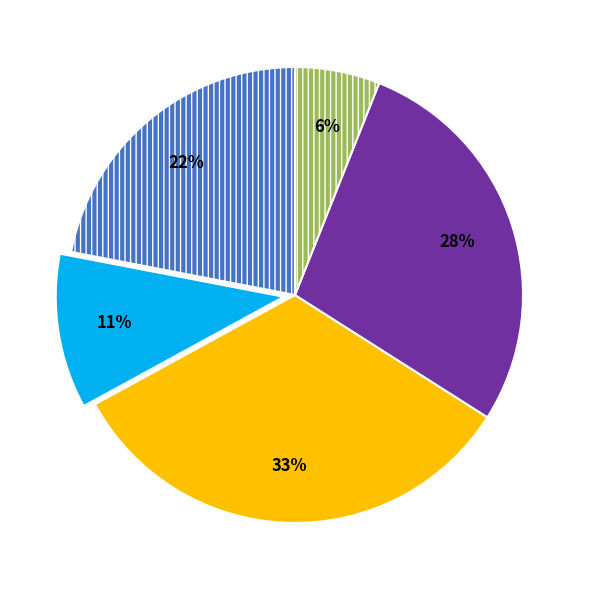

Does any single category account for the majority?

No